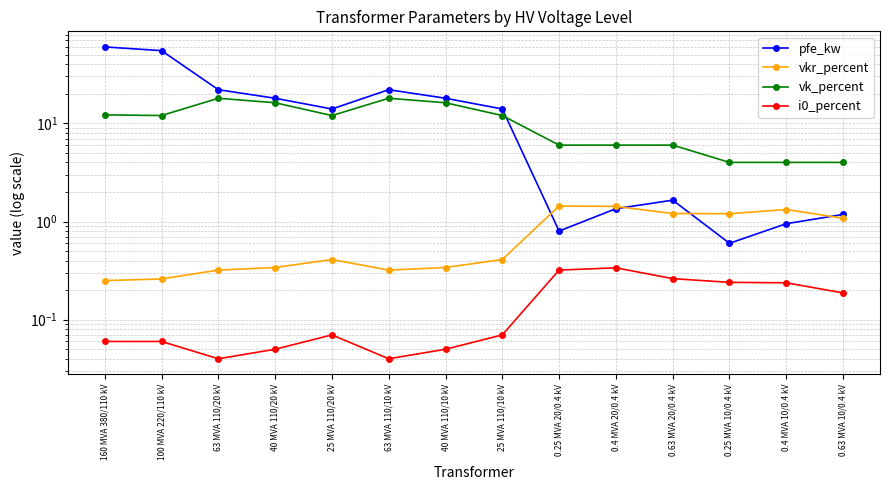

What is the average value of the vkr_percent series?

0.7